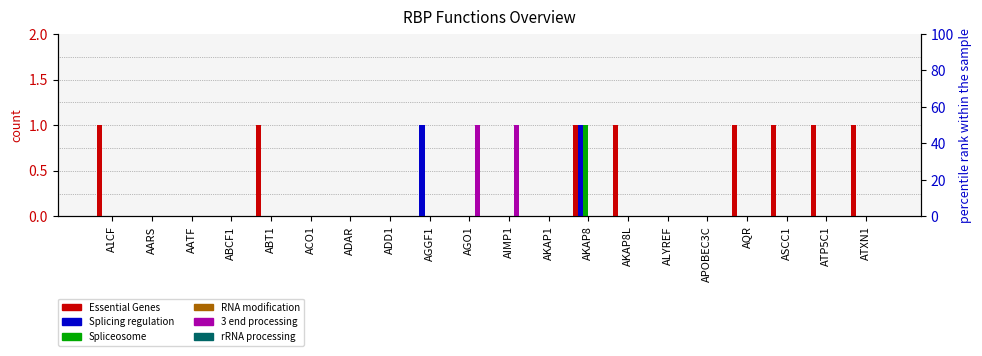

What position from the left is AIMP1?

11